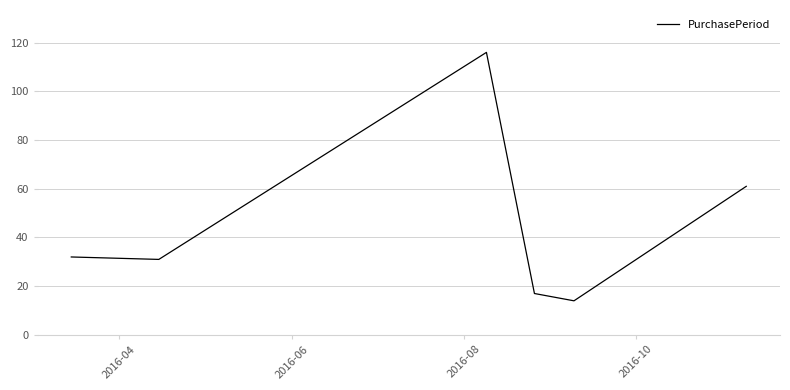

What is the greatest value displayed?

116